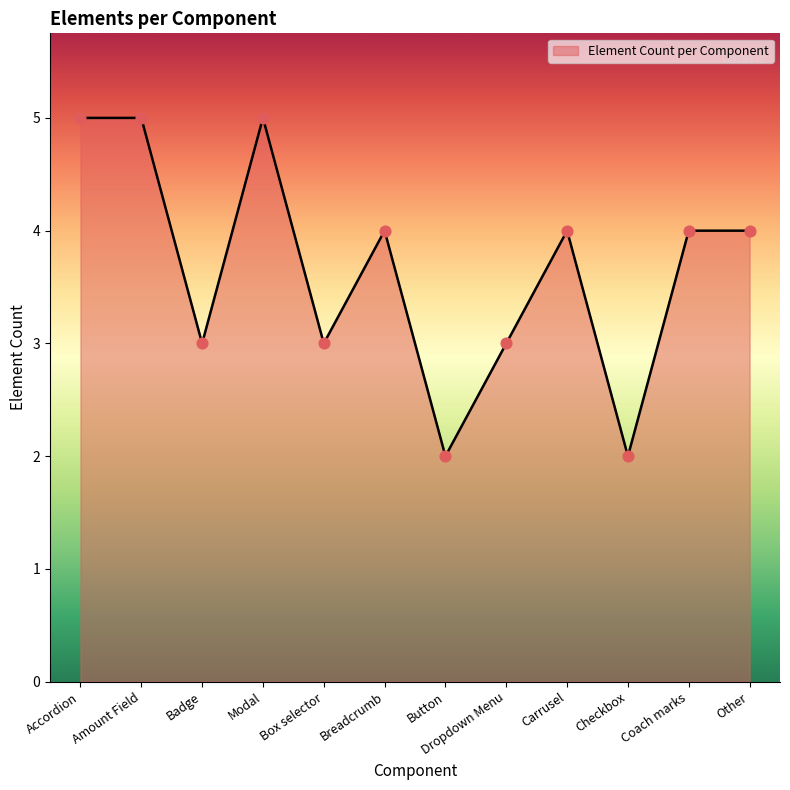

What is the ratio of the value at Coach marks to the value at Dropdown Menu?

1.3